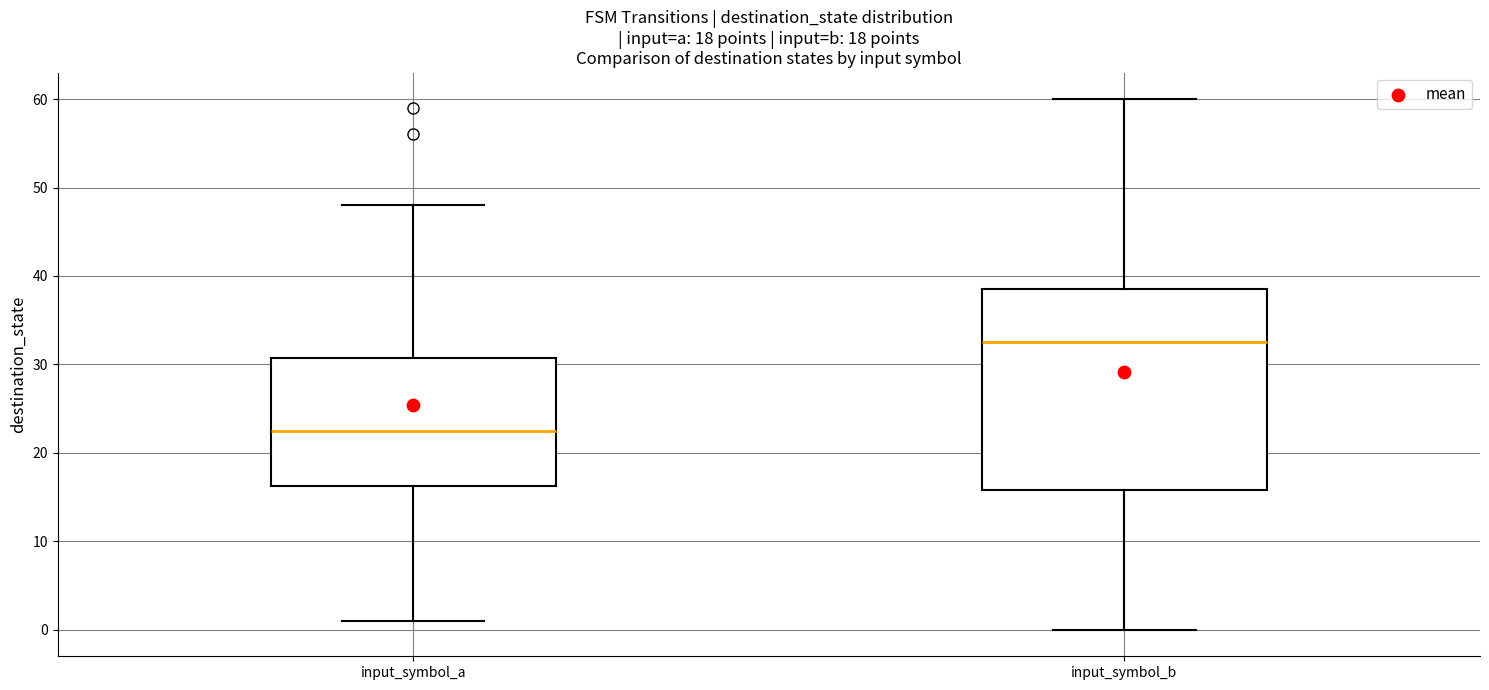

Which box has the lowest median line?

input_symbol_a